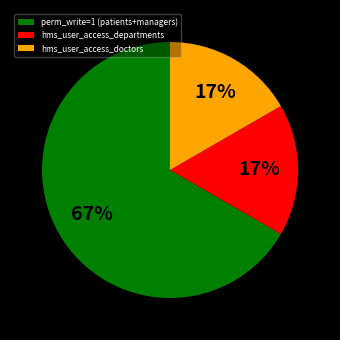

What is the largest slice in the pie chart?

perm_write=1 (patients+managers)